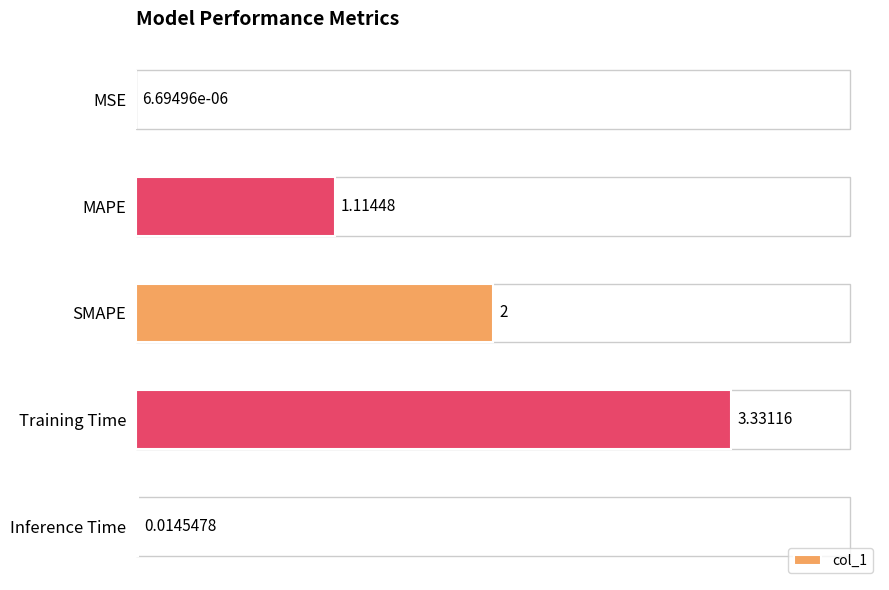

Where is the data nearest to the value 1?

MAPE